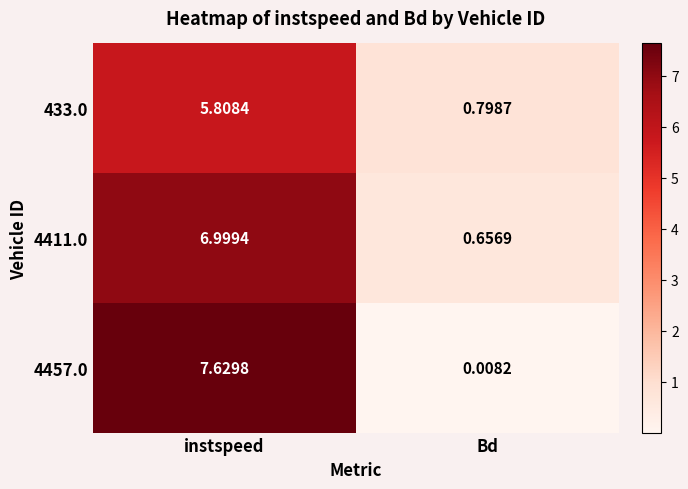

Between instspeed and Bd, which series saw the biggest shift?

4457.0